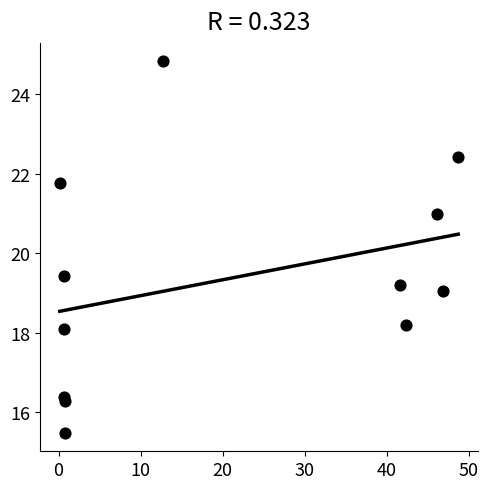

What Y value in the scatter plot is closest to 20?

19.4